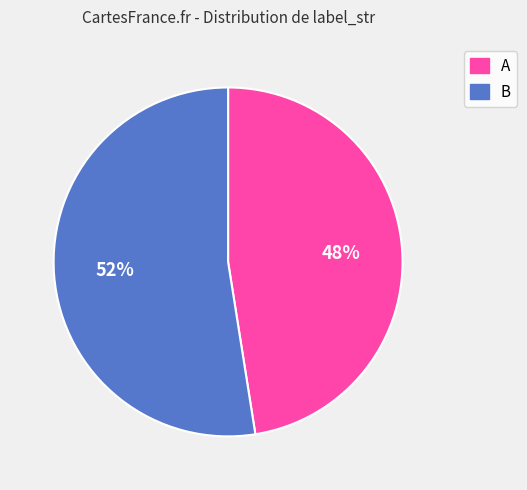

Combined, do A and B account for over 50%?

Yes